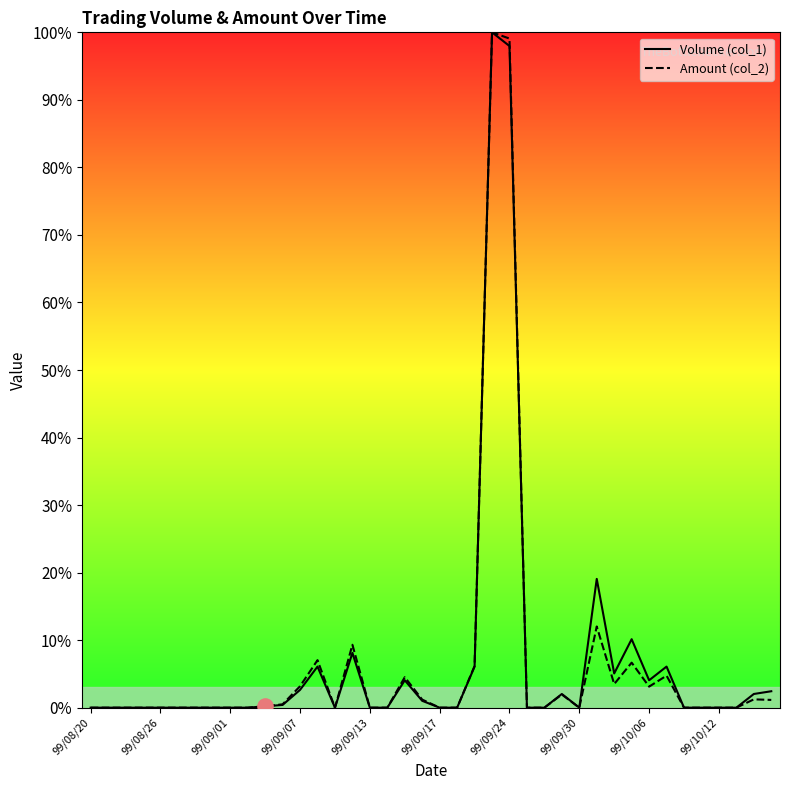

Which series has the largest Y range (max minus min)?

Volume (col_1)